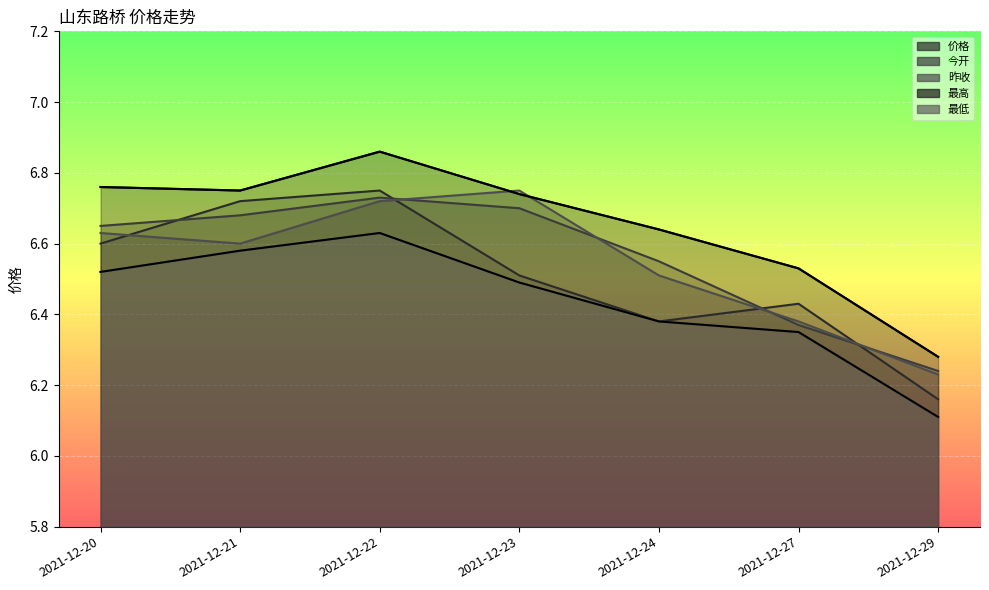

Which series ends up on top after the final intersection of 昨收 and 价格?

昨收